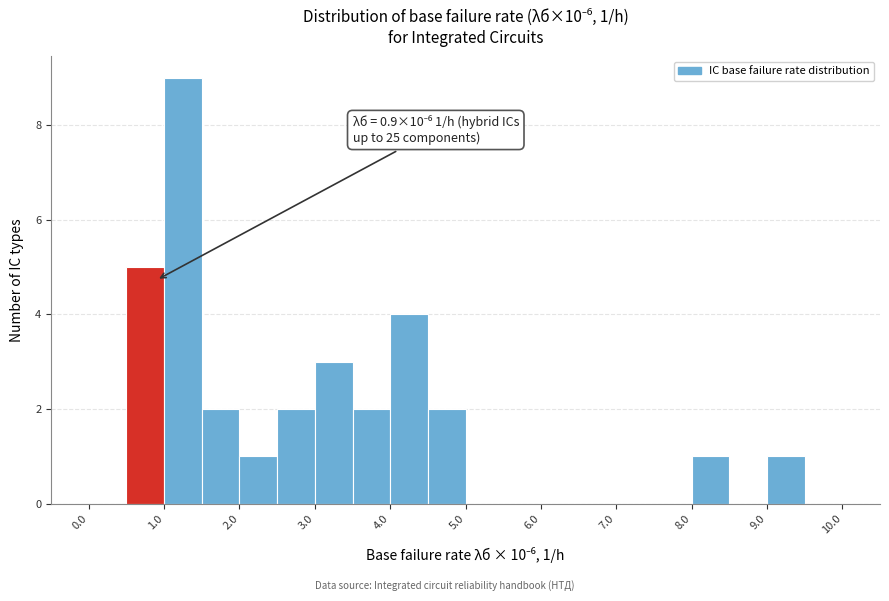

Which range on the x-axis has the tallest bar?

1.0 to 1.5